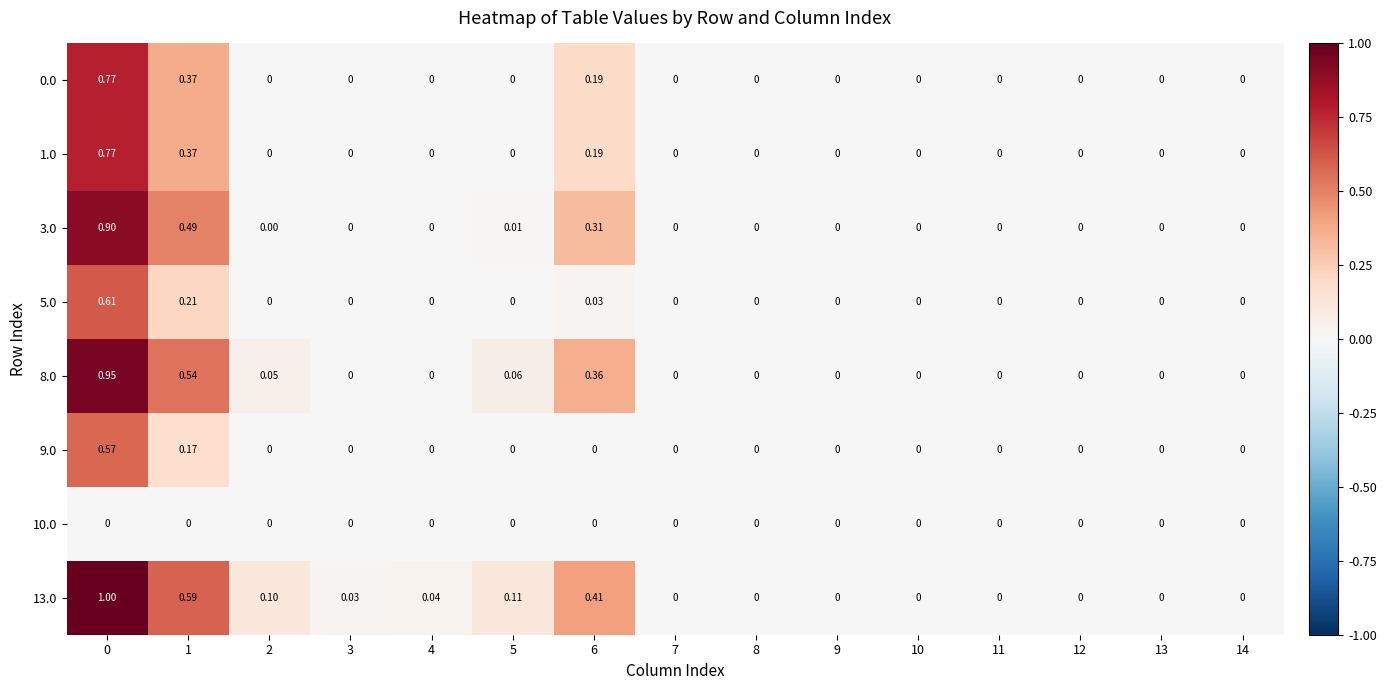

Which series has the largest range (max minus min)?

13.0